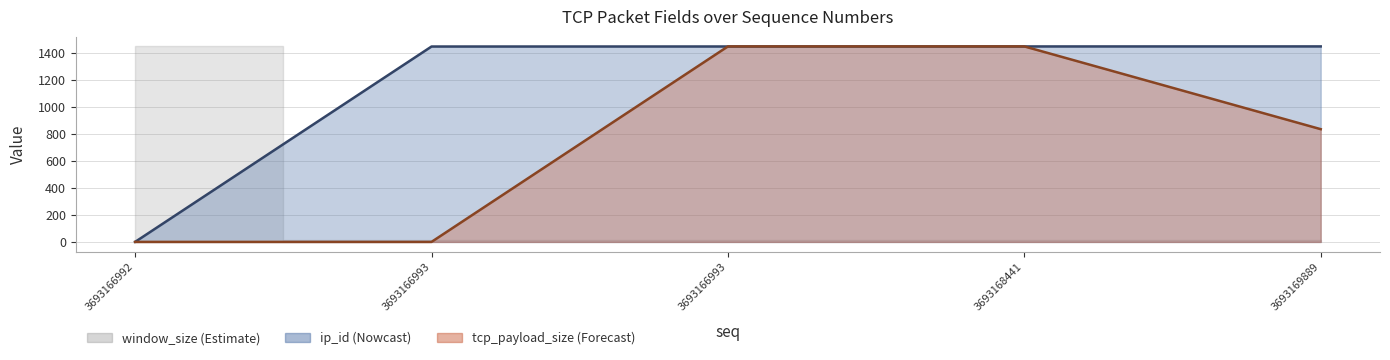

What is the difference between the maximum and minimum values in the ip_id series?

1448.0